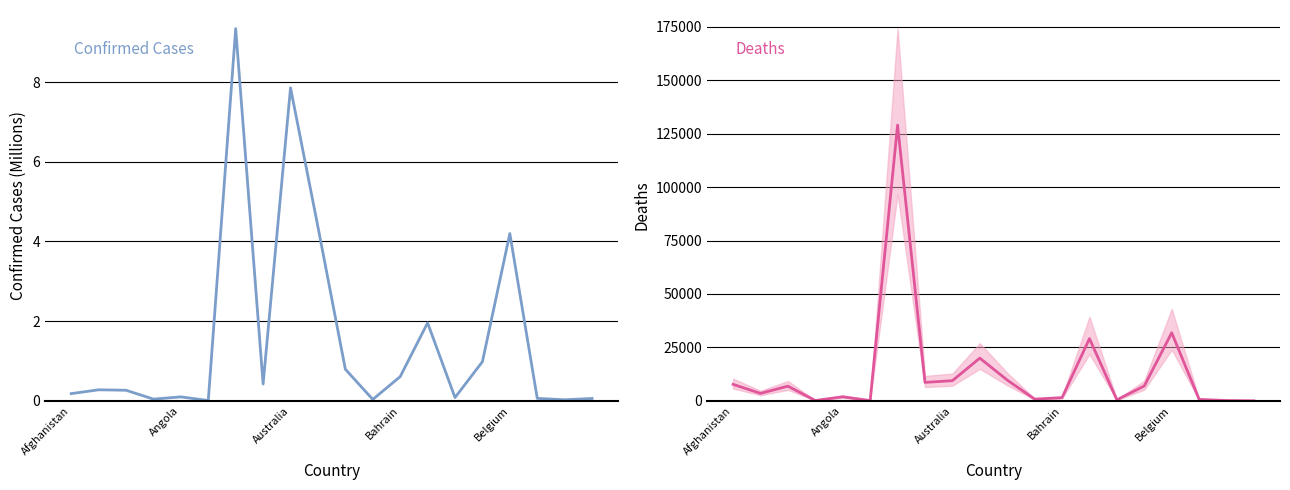

Rank the categories by Confirmed (M) value from highest to lowest.

6, 8, 9, 16, 13, 15, 10, 12, 7, Angola, Australia, Afghanistan, Belgium, 14, 17, 19, Bahrain, 11, 18, 5